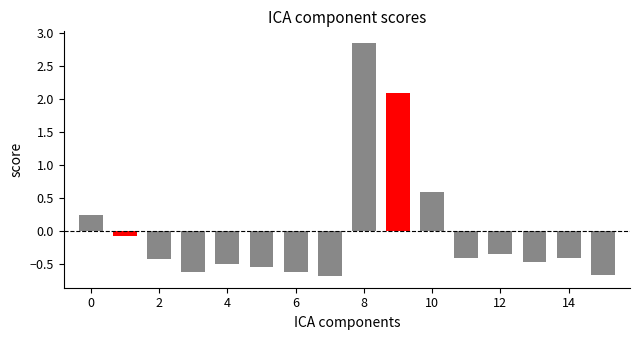

What is the minimum value shown in the chart?

-0.7